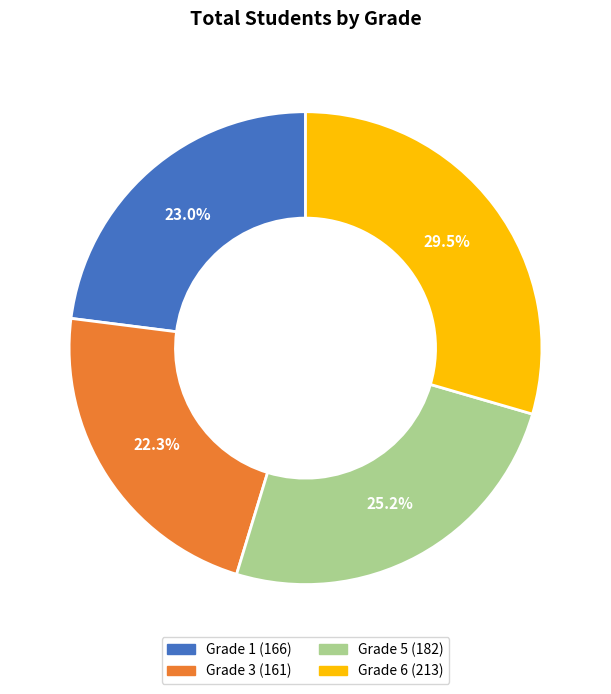

Count the number of slices in the pie.

4